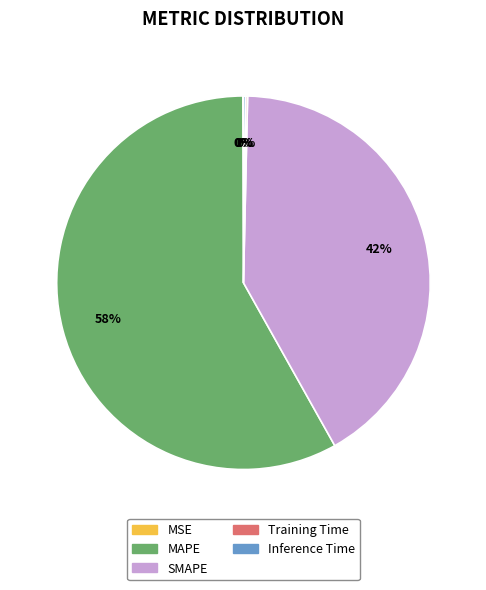

What is the ratio of the value at SMAPE to the value at MAPE?

0.7